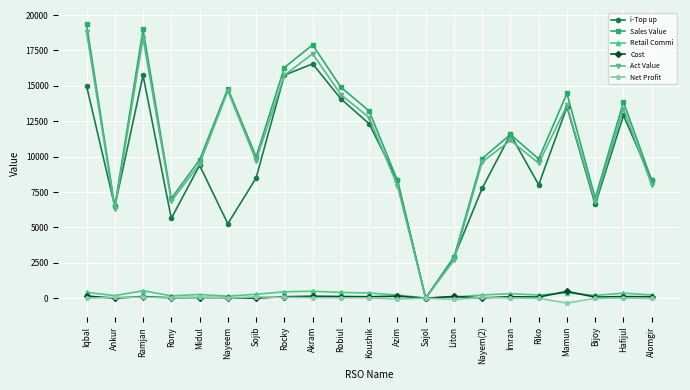

The value of i-Top up at Imran is 11567.0. True or false?

True